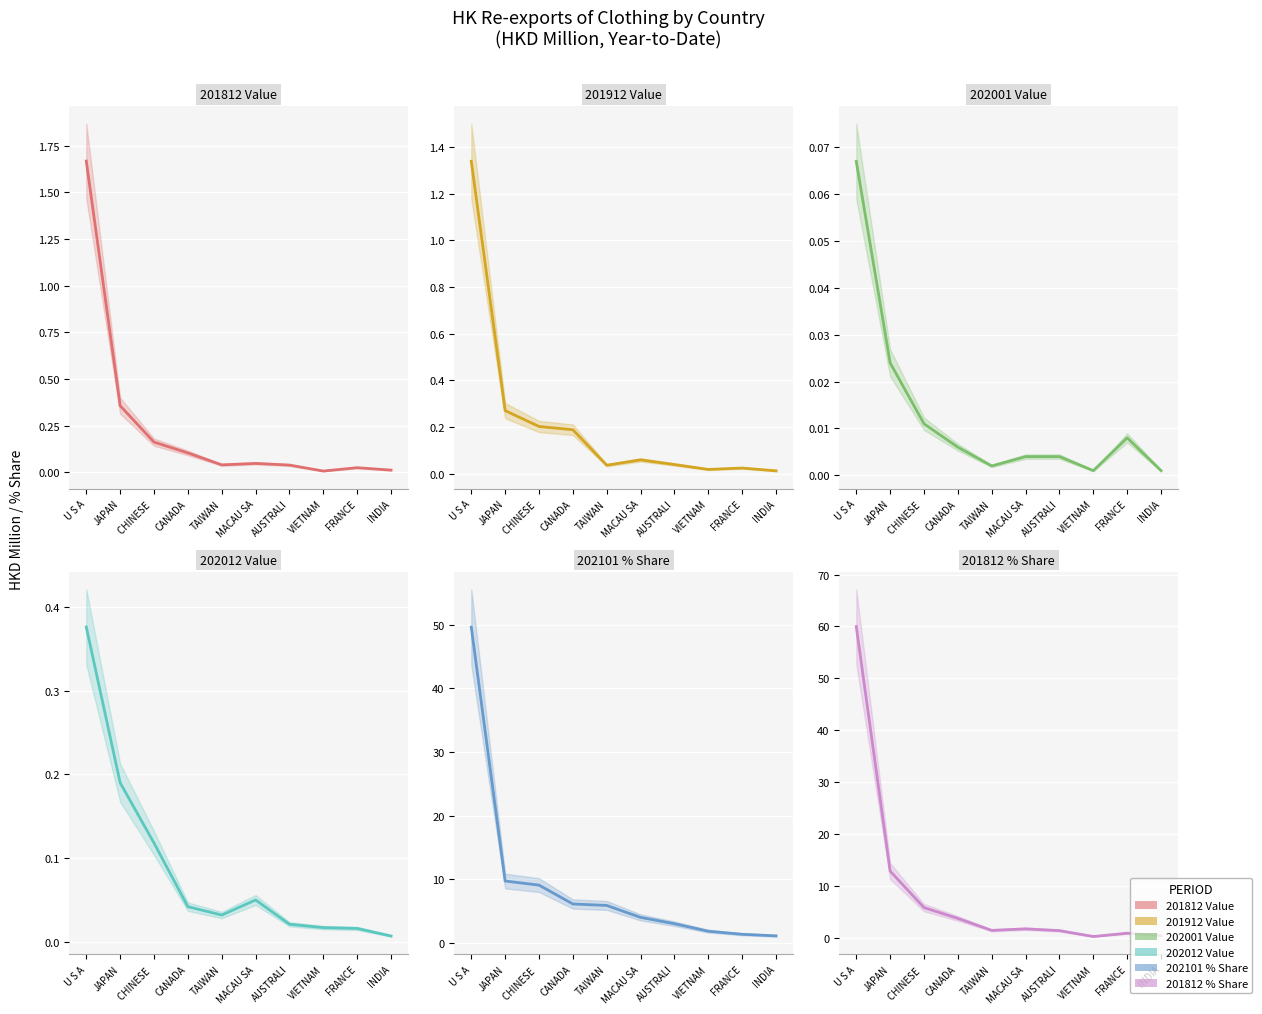

What is the total value across all series at JAPAN?

23.4